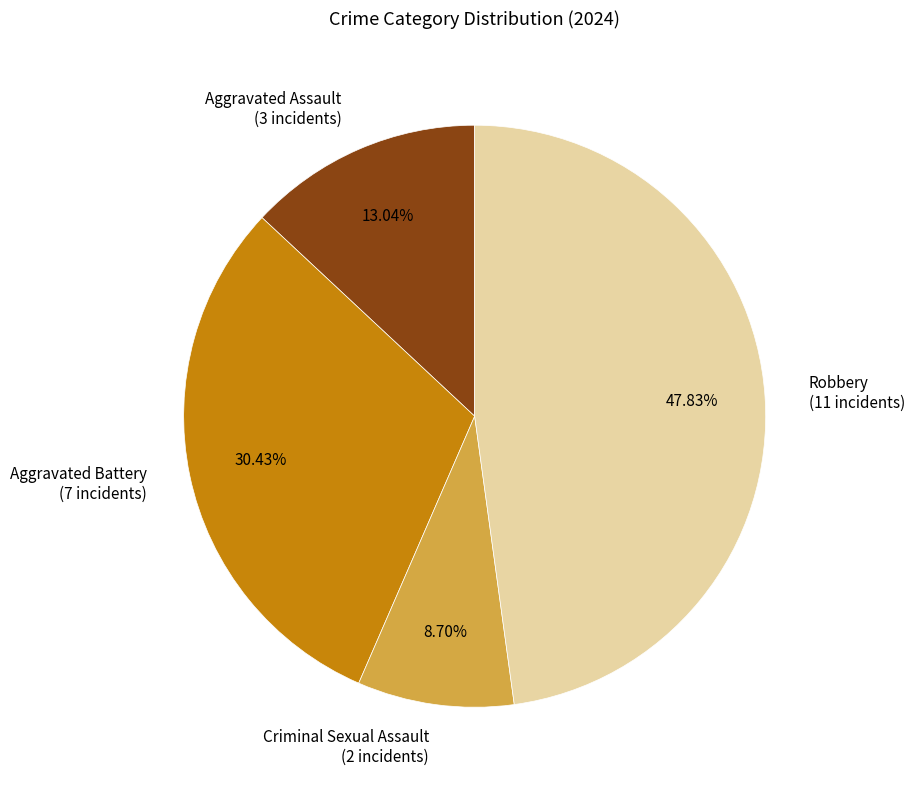

How much of the chart is everything except Criminal Sexual Assault?

91.3%